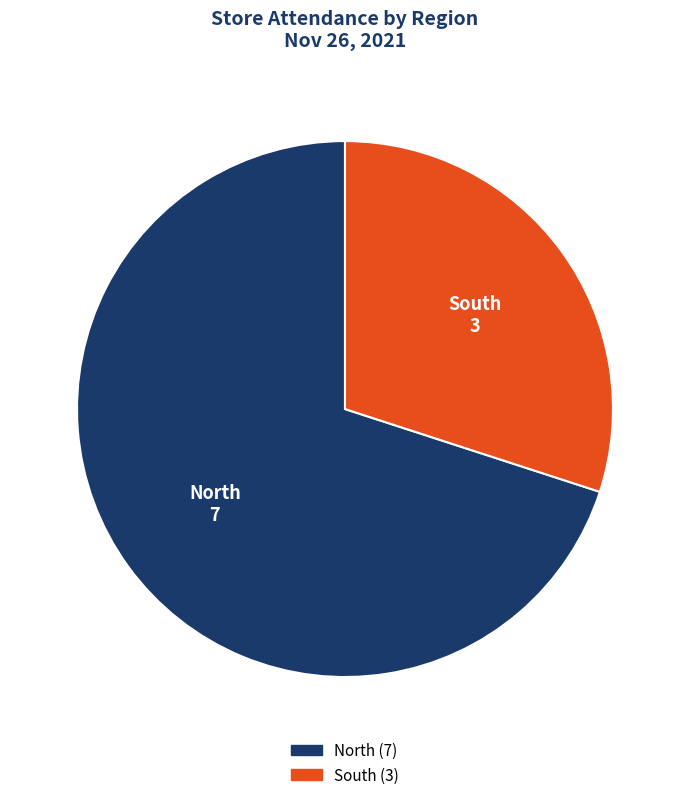

Approximately how many times larger is the value at South compared to North?

0.4